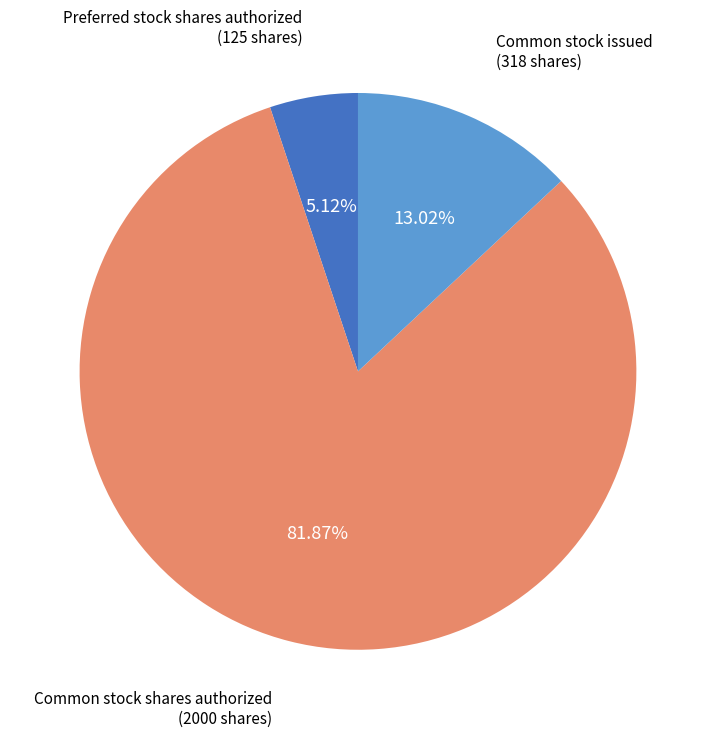

Approximately how many times larger is the value at Preferred stock shares authorized compared to Common stock issued?

0.4